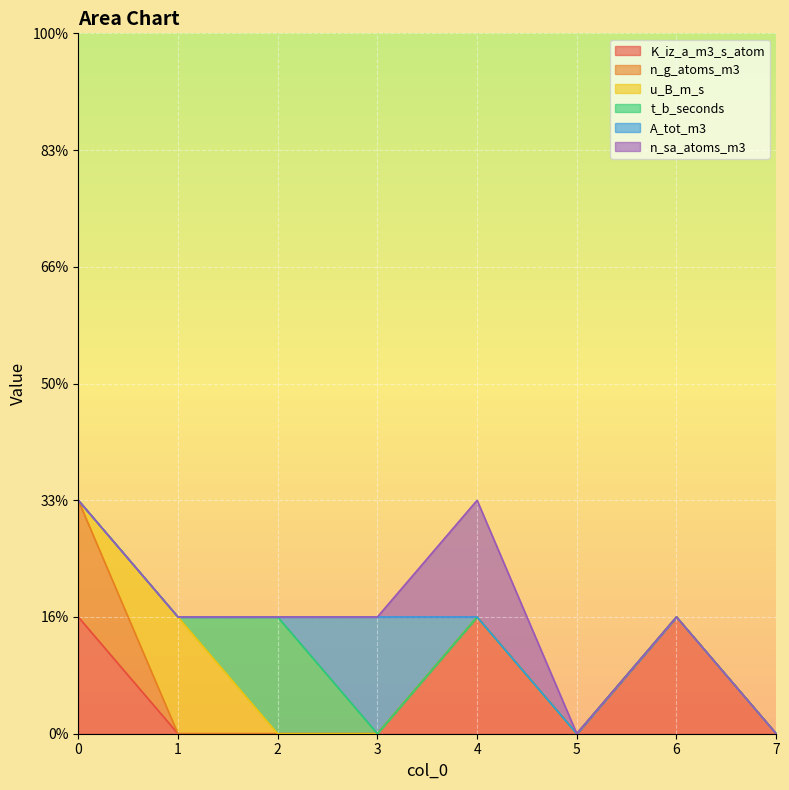

Count the number of data series in this chart.

6